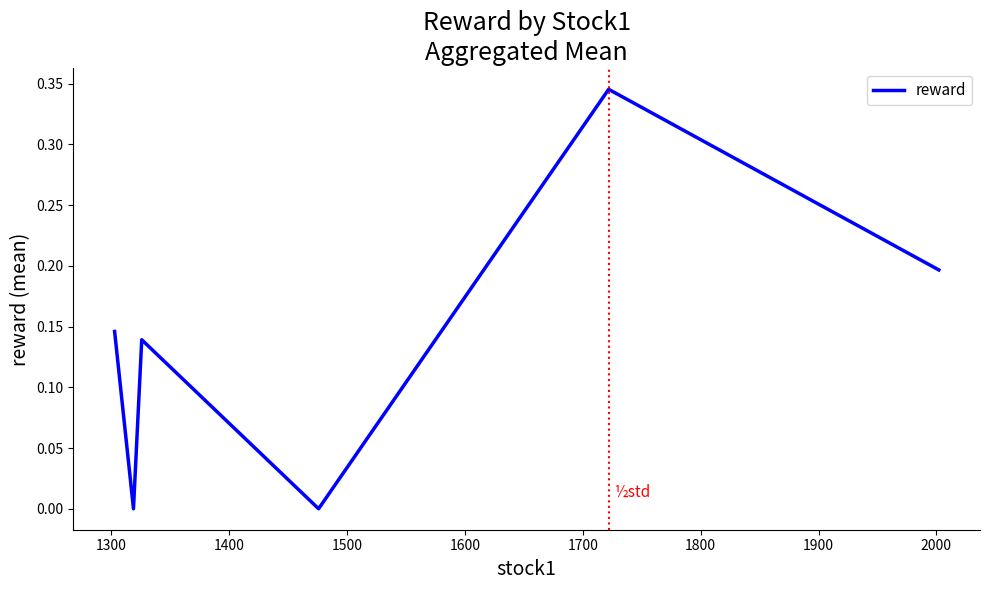

How many interior local valleys (lower than both neighbors) does the data have?

2